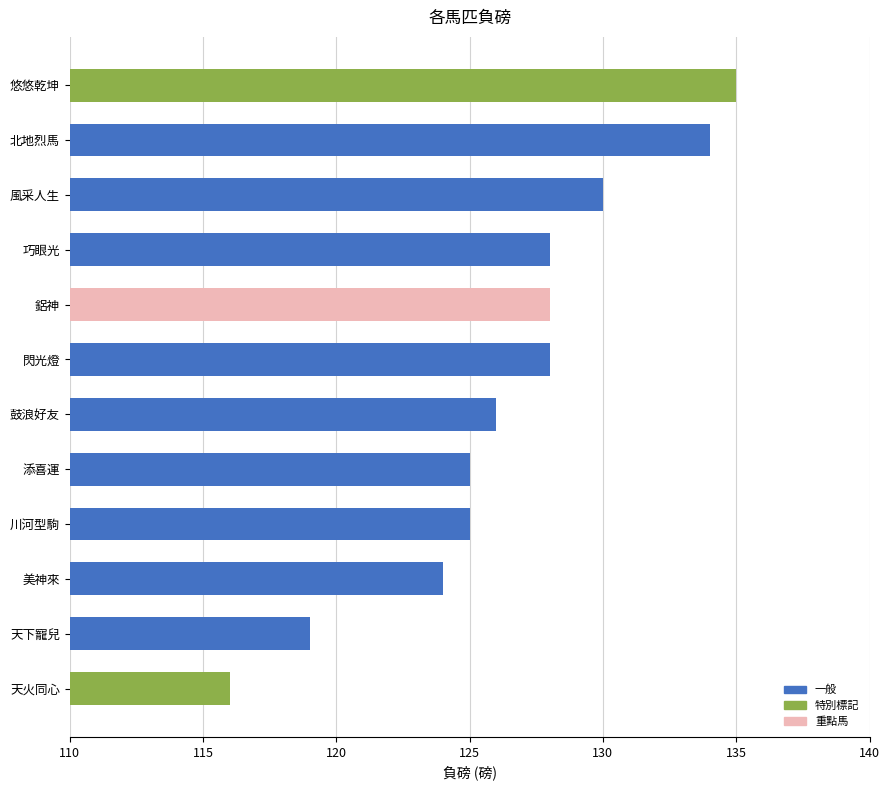

The chart shows a value of 32 at 天下寵兒. True or false?

False